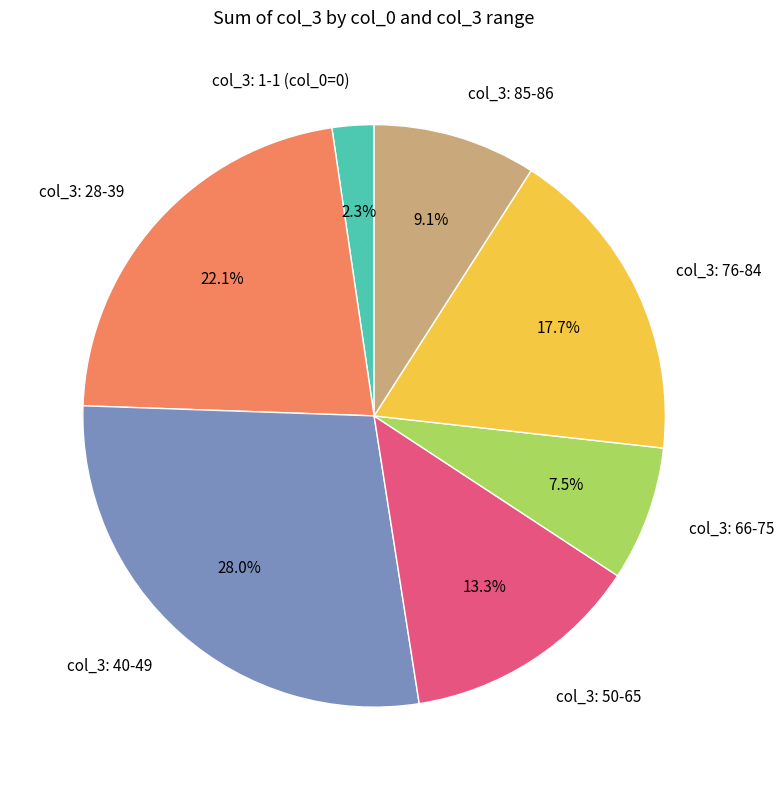

Does any single category account for the majority?

No